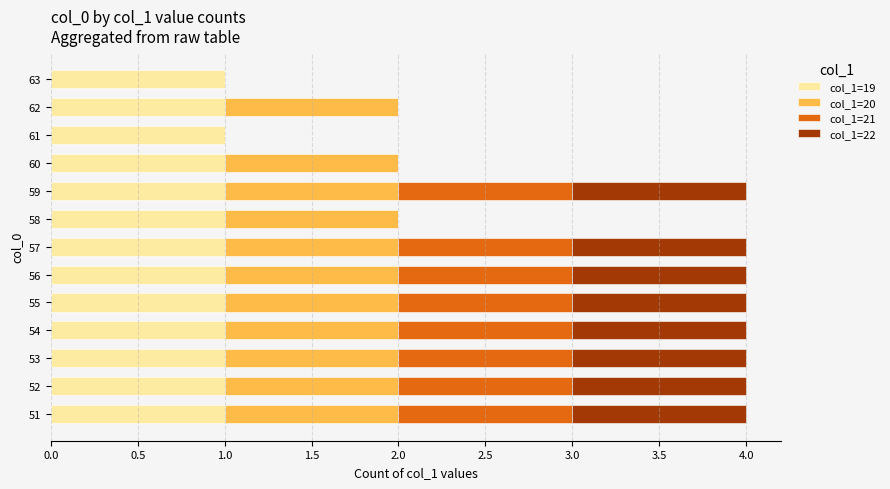

The col_1=19 series shows 1 at 59. True or false?

True